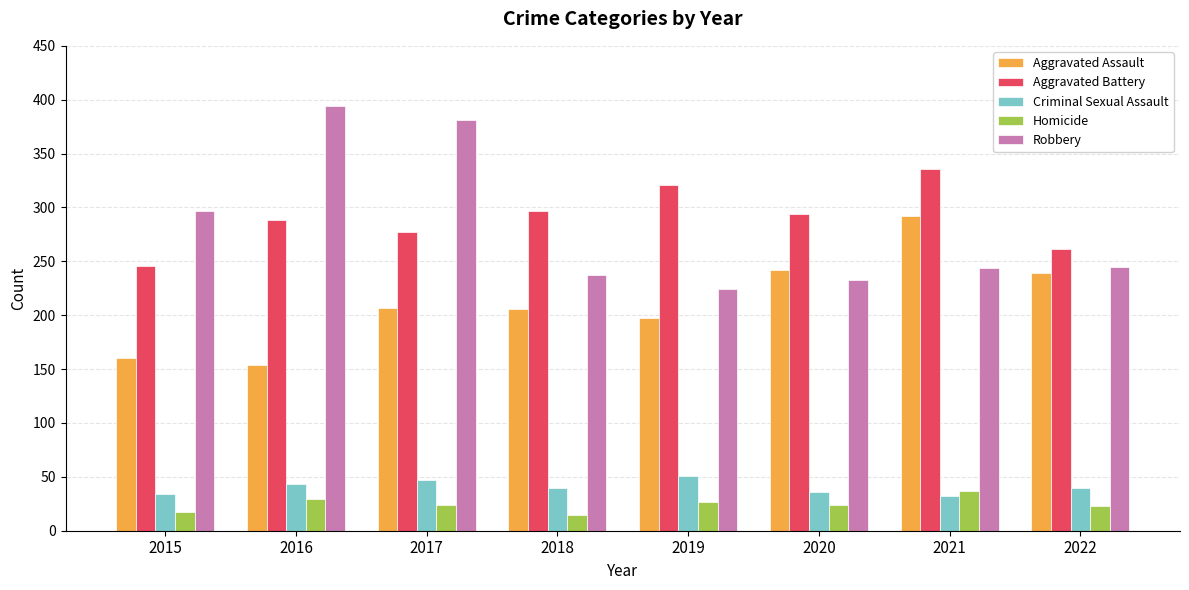

The value of Criminal Sexual Assault at 2022 is 70. True or false?

False